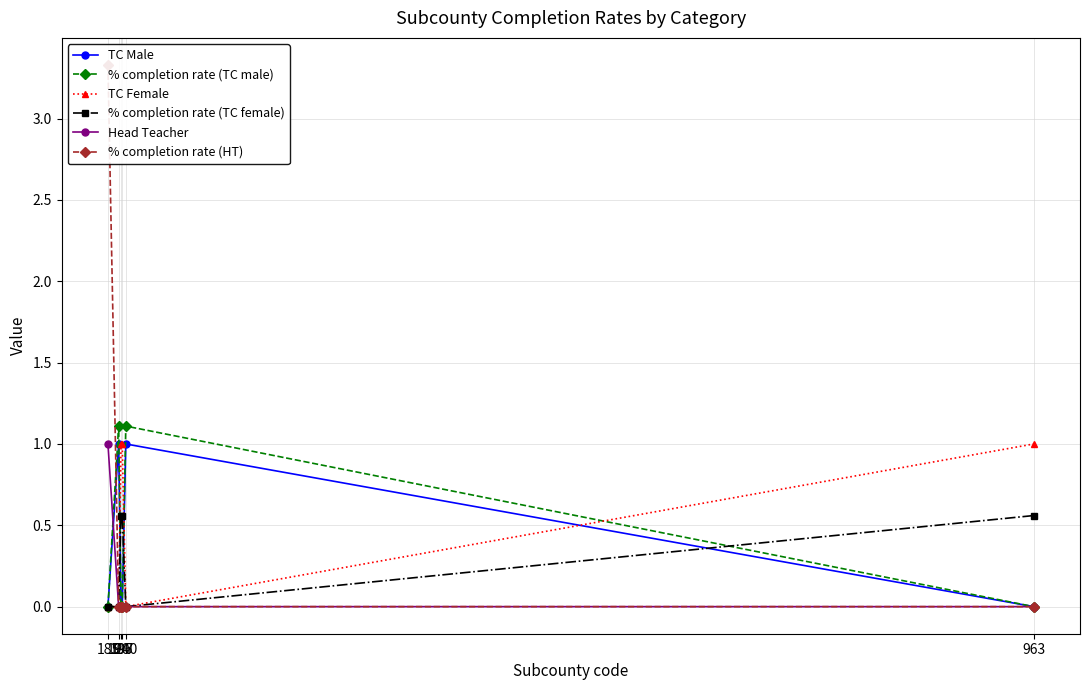

Which series has the largest range (max minus min)?

% completion rate (HT)